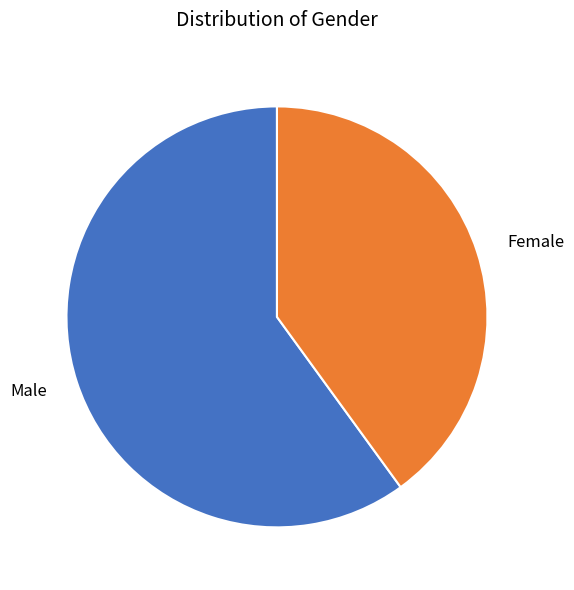

Does Female represent more than half of the total?

No